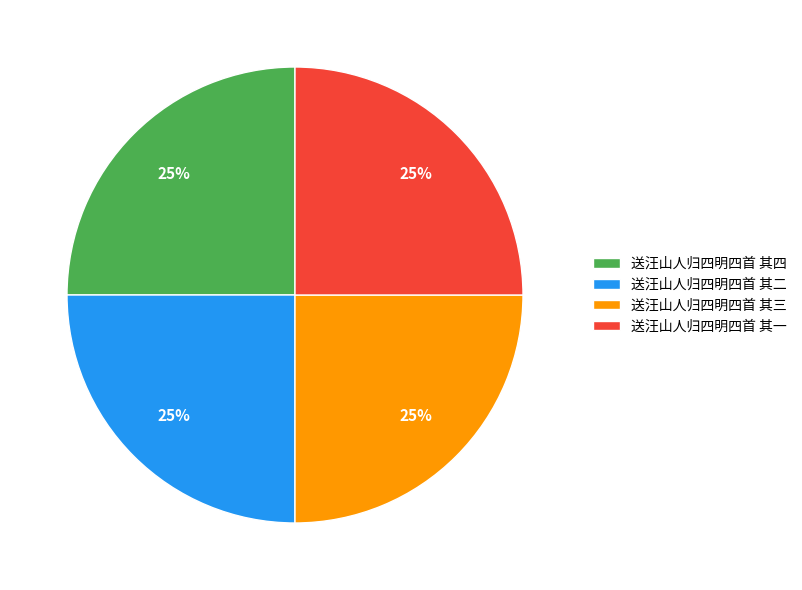

How many segments does this pie chart have?

4